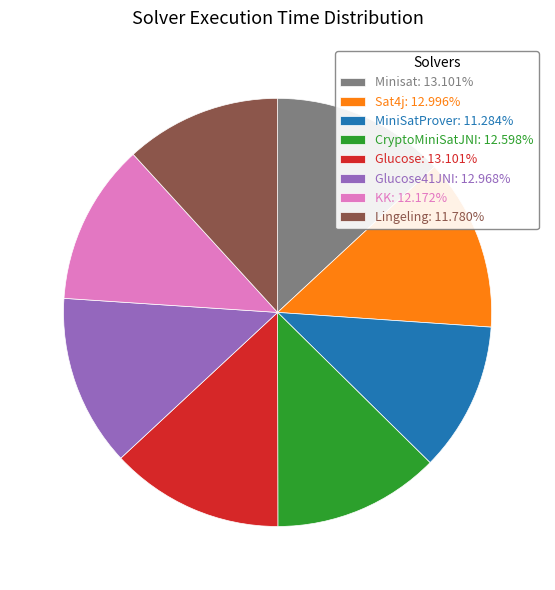

Combined, do MiniSatProver: 11.284% and Minisat: 13.101% account for over 50%?

No